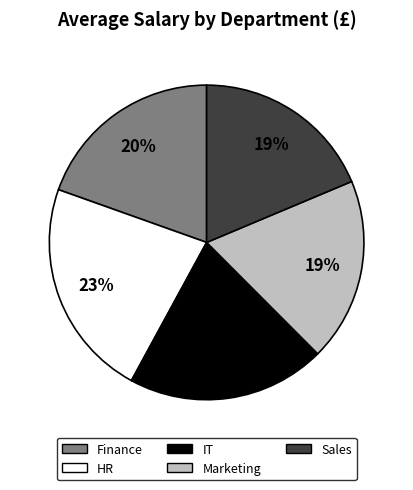

True or false: HR accounts for 35% of the total.

False